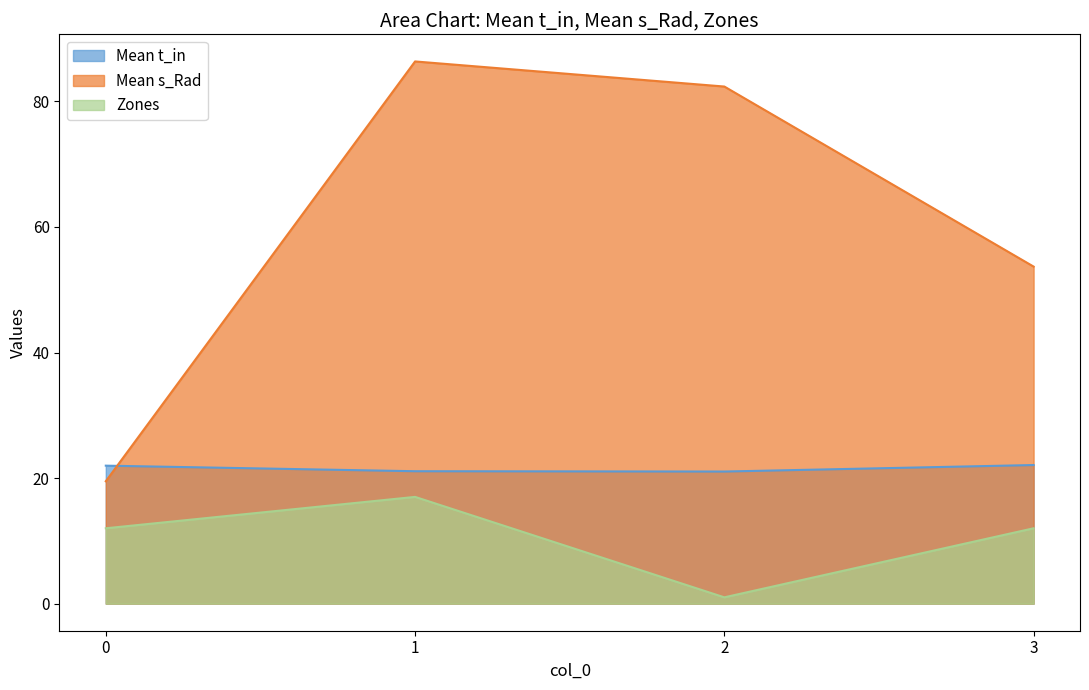

Is the value of Mean t_in at 0 greater than the value of Zones at 0?

Yes